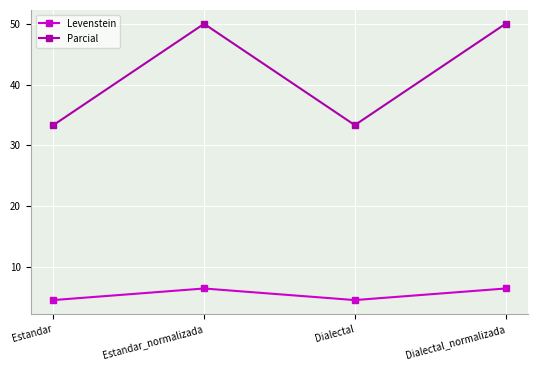

What is the difference between the second highest and second lowest values in the Levenstein series?

1.9